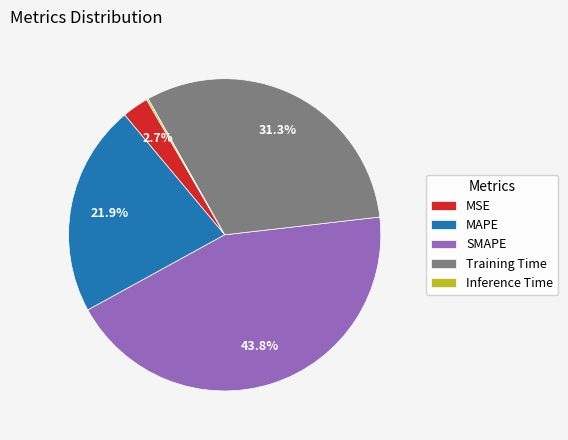

To the nearest percent, what is the combined percentage of SMAPE and Training Time?

75%